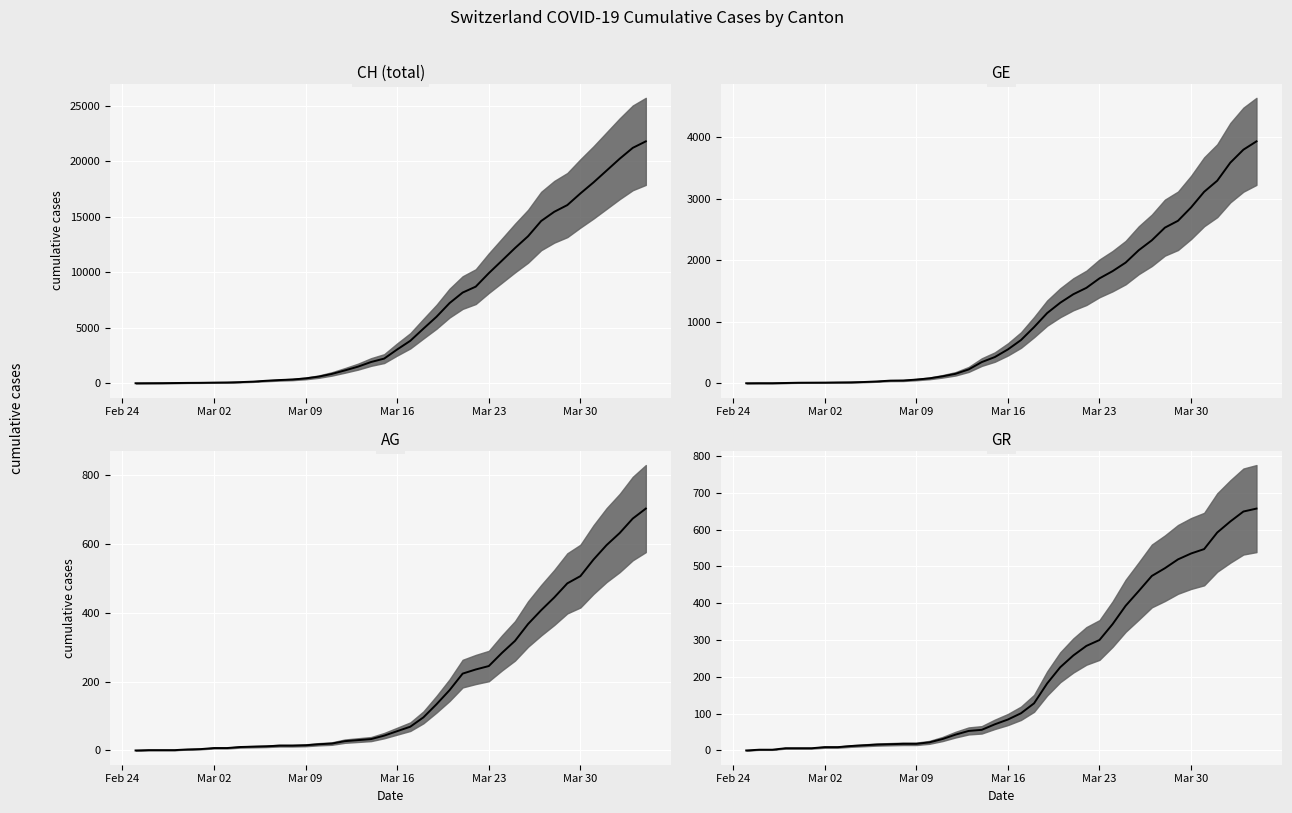

How many intersections are there between GR and GE?

1